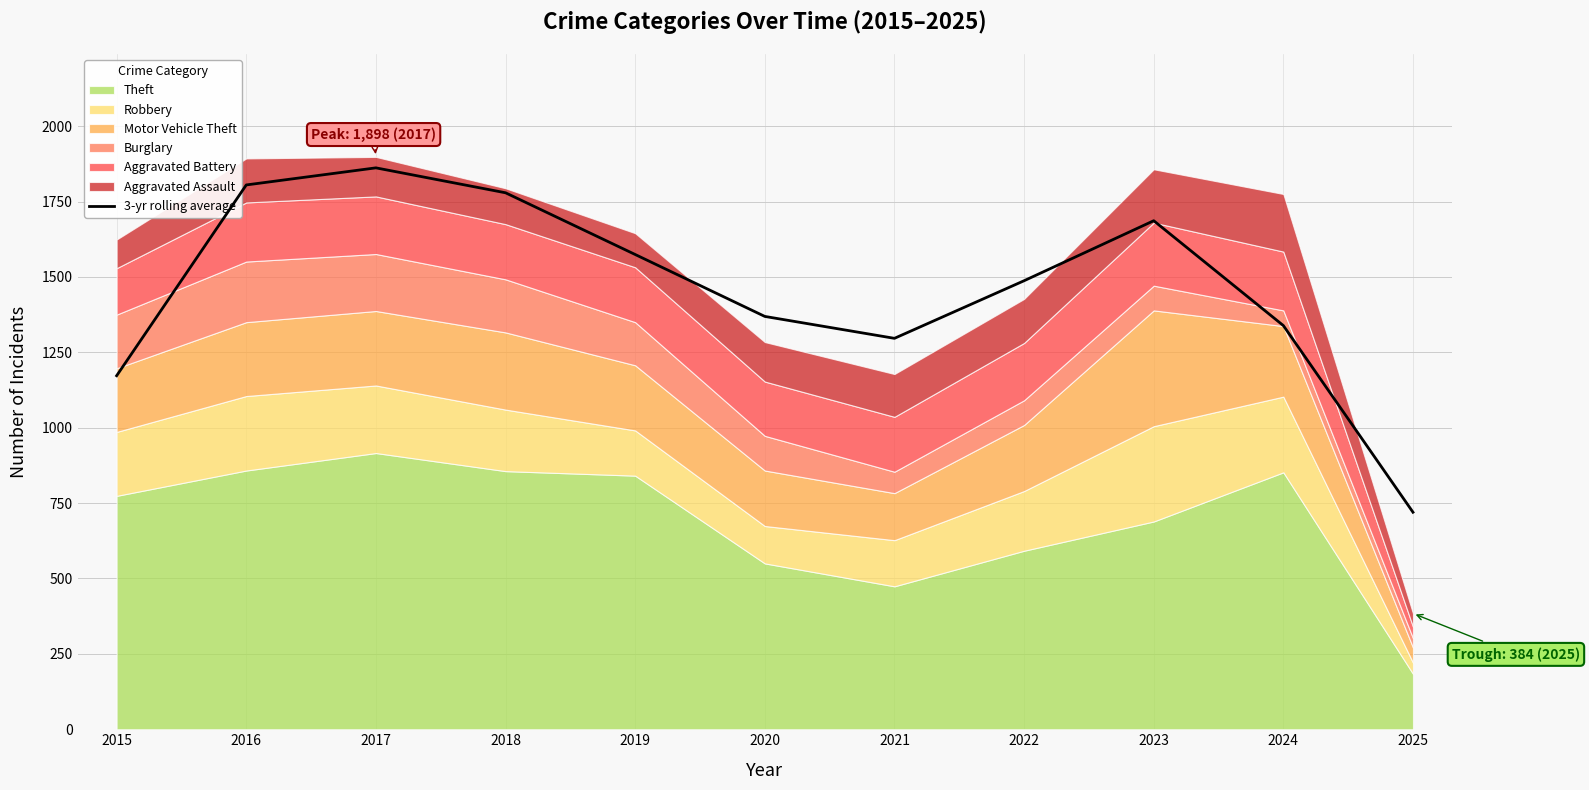

What is the smallest value displayed?

719.7